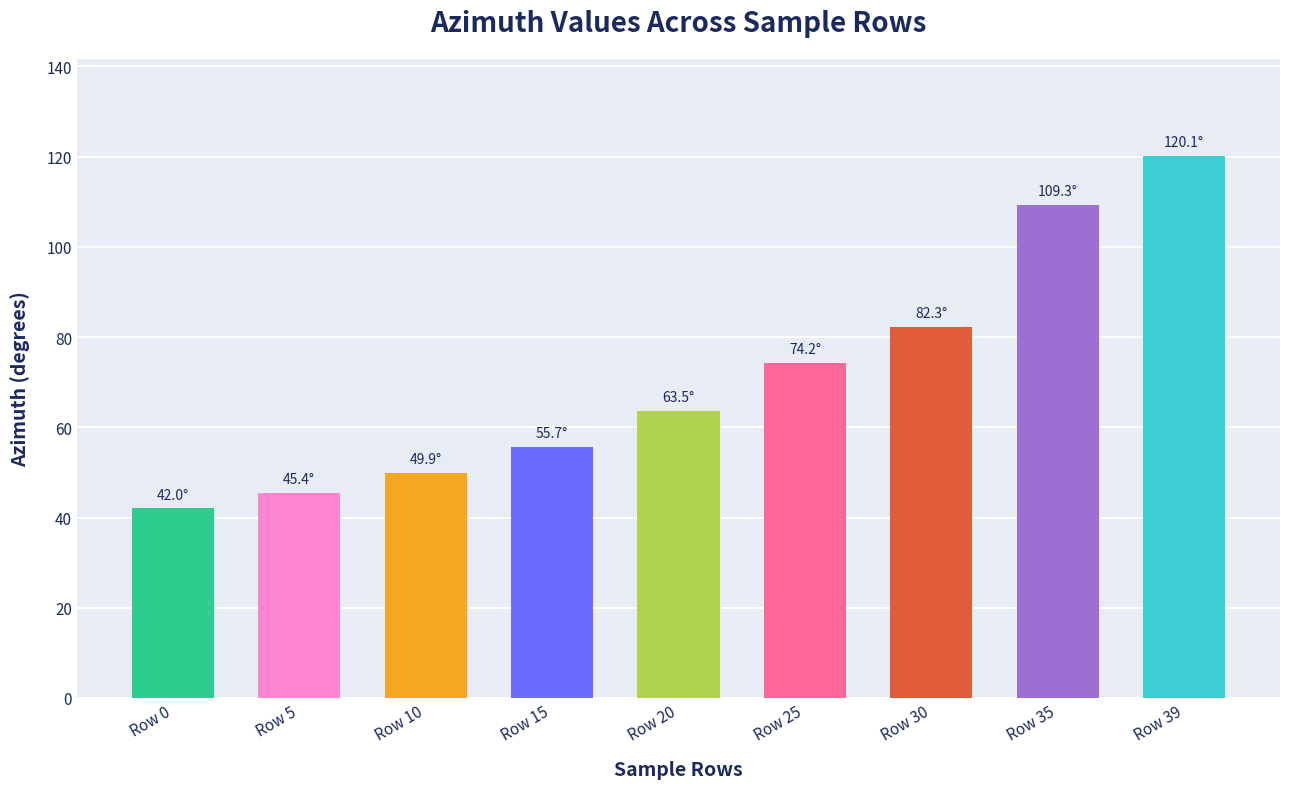

Rank the categories by value from highest to lowest.

Row 39, Row 35, Row 30, Row 25, Row 20, Row 15, Row 10, Row 5, Row 0